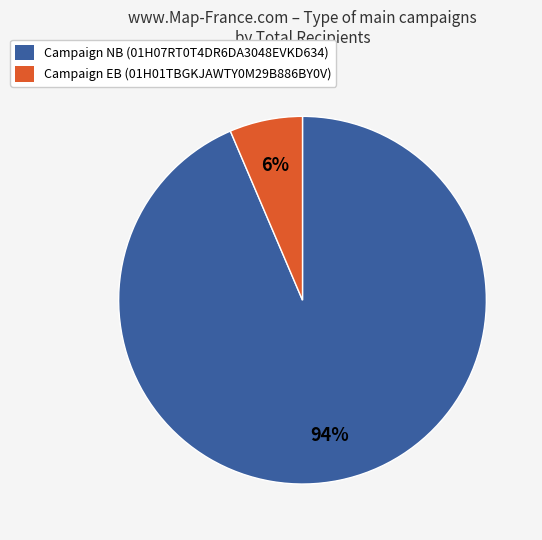

How many slices are in this pie chart?

2